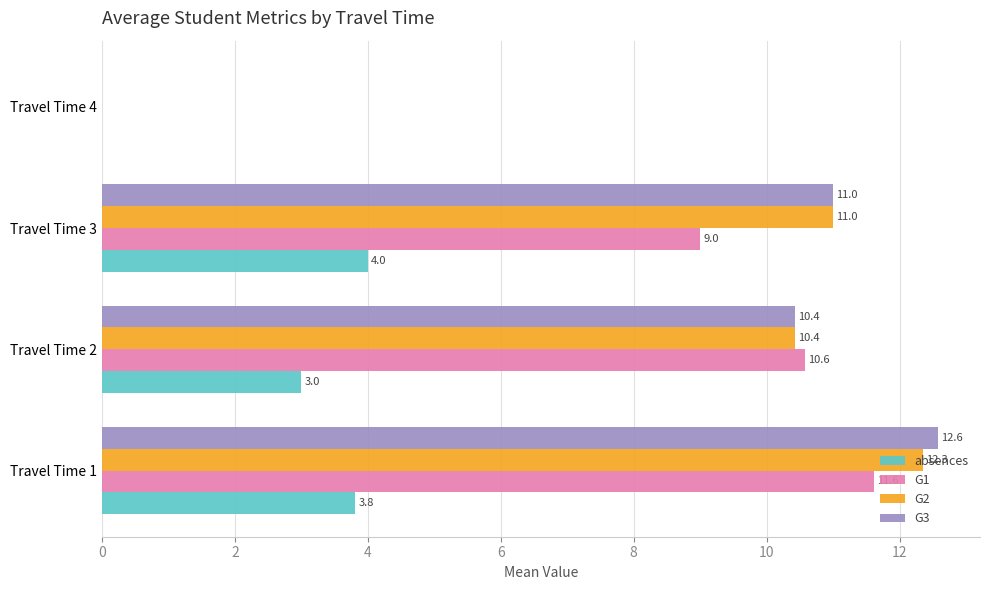

Between Travel Time 1 and Travel Time 3, which series saw the biggest shift?

G1